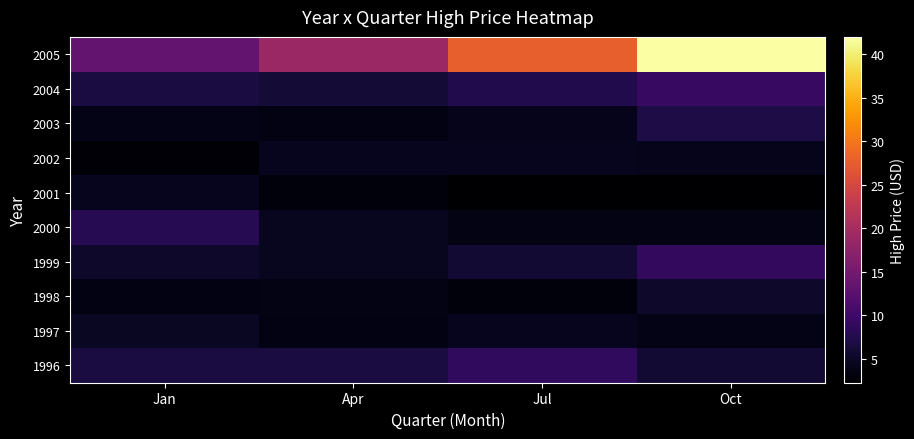

Which series has the largest total across all categories?

2005